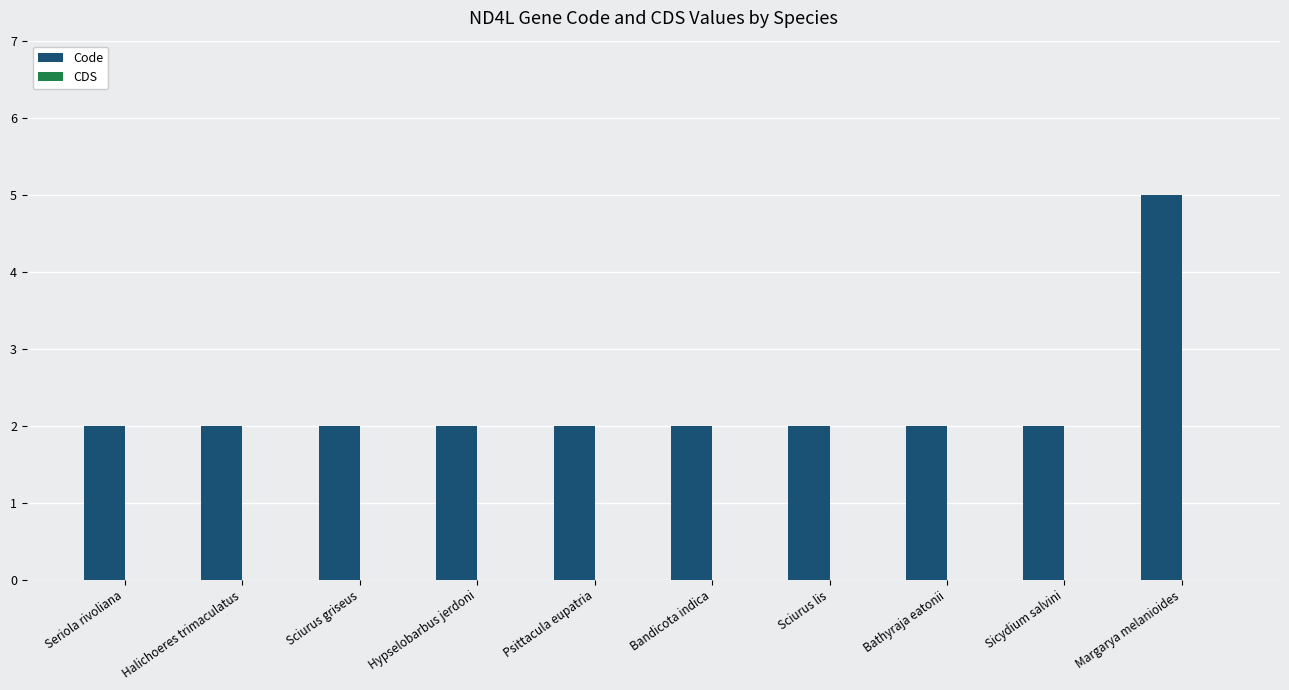

The value at Margarya melanioides is 7. True or false?

False